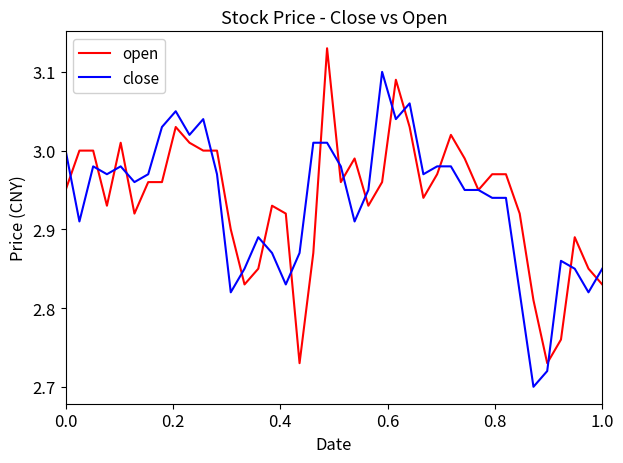

How many series are shown in this chart?

2